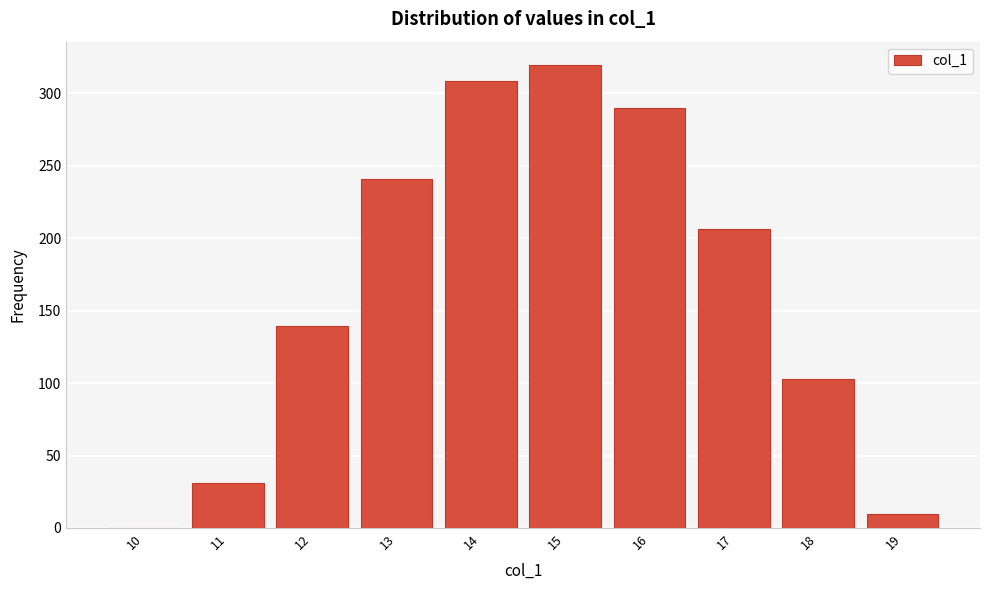

Is it true that the value at 14 is 308.4?

True